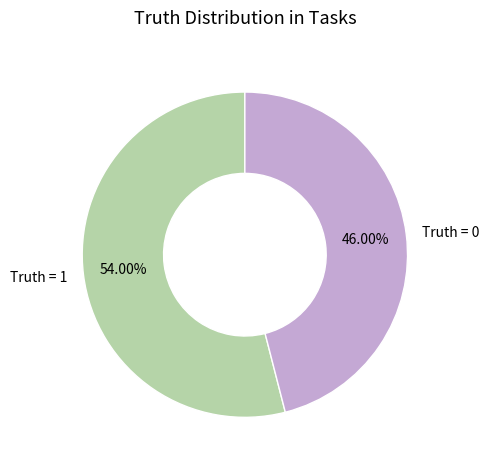

How many segments does this pie chart have?

2